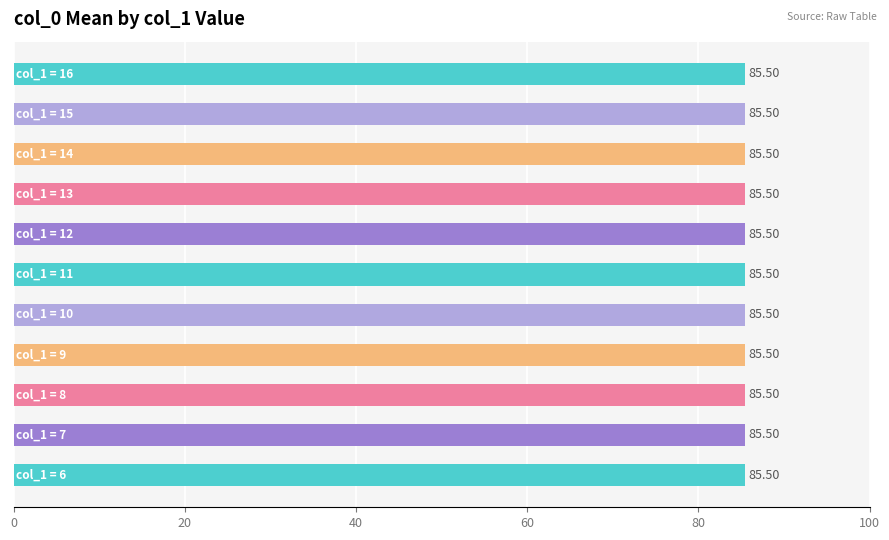

Approximately how many times larger is the value at 16 compared to 13?

1.0